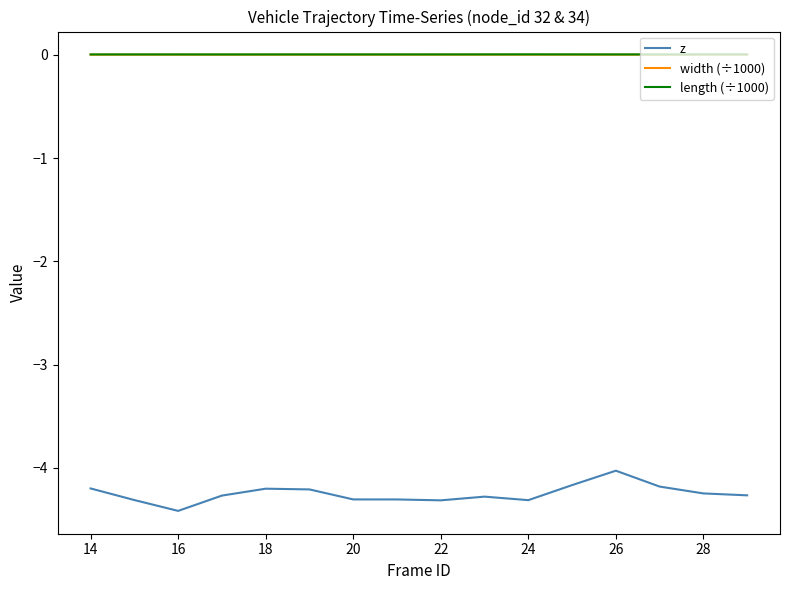

What is the maximum value for z?

-4.0